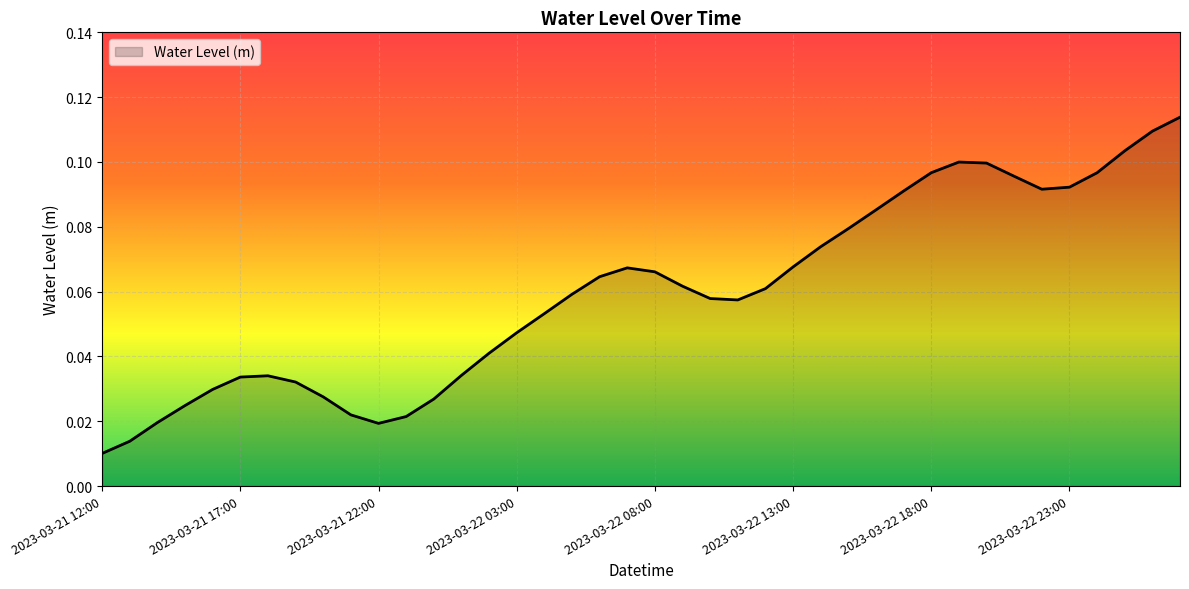

Rank the categories by value from lowest to highest.

2023-03-21 12:00, 2023-03-21 13:00, 2023-03-21 22:00, 2023-03-21 14:00, 2023-03-21 23:00, 2023-03-21 21:00, 2023-03-21 15:00, 2023-03-22 00:00, 2023-03-21 20:00, 2023-03-21 16:00, 2023-03-21 19:00, 2023-03-21 17:00, 2023-03-21 18:00, 2023-03-22 01:00, 2023-03-22 02:00, 2023-03-22 03:00, 2023-03-22 04:00, 2023-03-22 11:00, 2023-03-22 10:00, 2023-03-22 05:00, 2023-03-22 12:00, 2023-03-22 09:00, 2023-03-22 06:00, 2023-03-22 08:00, 2023-03-22 07:00, 2023-03-22 13:00, 2023-03-22 14:00, 2023-03-22 15:00, 2023-03-22 16:00, 2023-03-22 17:00, 2023-03-22 22:00, 2023-03-22 23:00, 2023-03-22 21:00, 2023-03-23 00:00, 2023-03-22 18:00, 2023-03-22 20:00, 2023-03-22 19:00, 2023-03-23 01:00, 2023-03-23 02:00, 2023-03-23 03:00